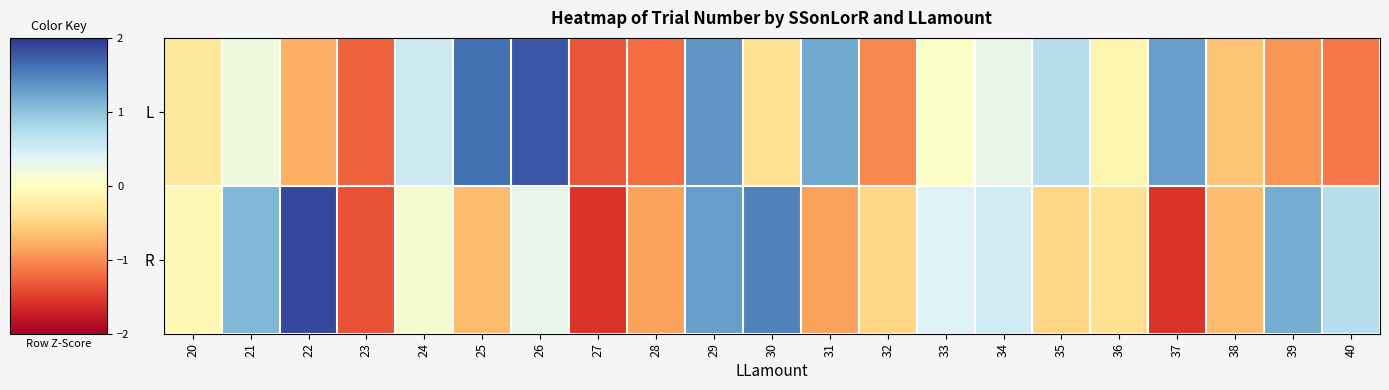

Between 24 and 34, which is larger?

24